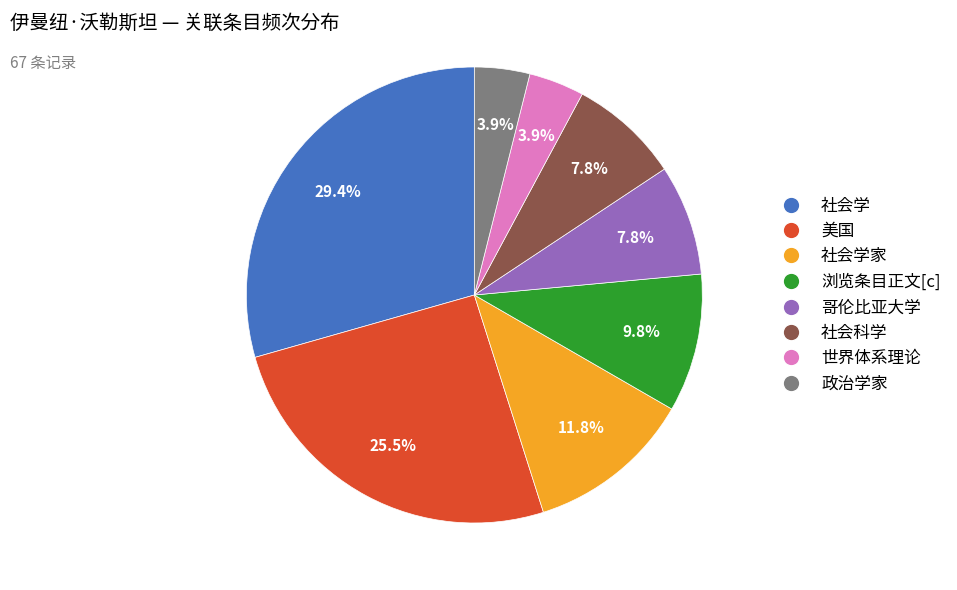

Does any single category account for the majority?

No